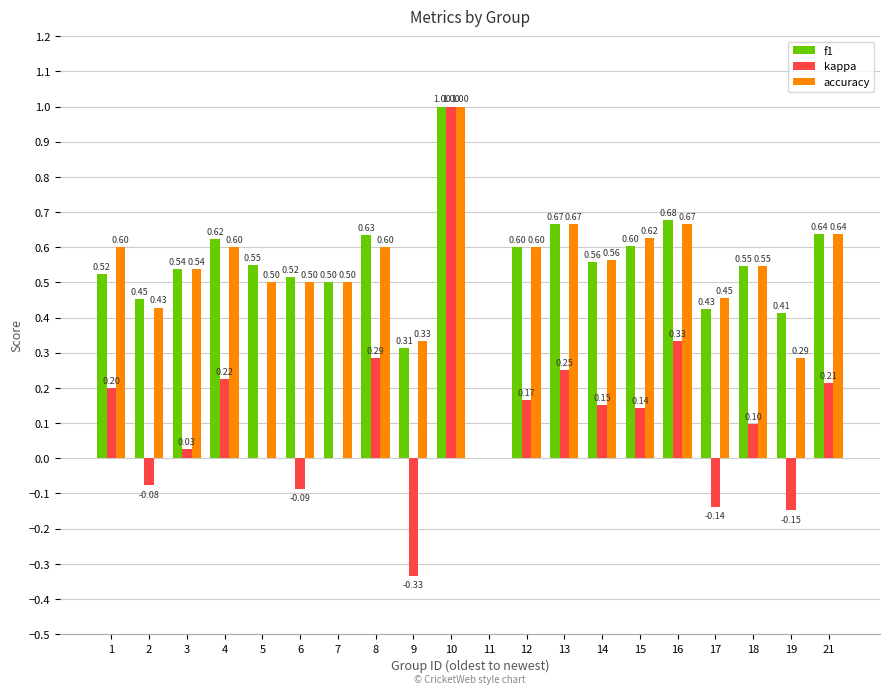

How many groups of bars are there?

20